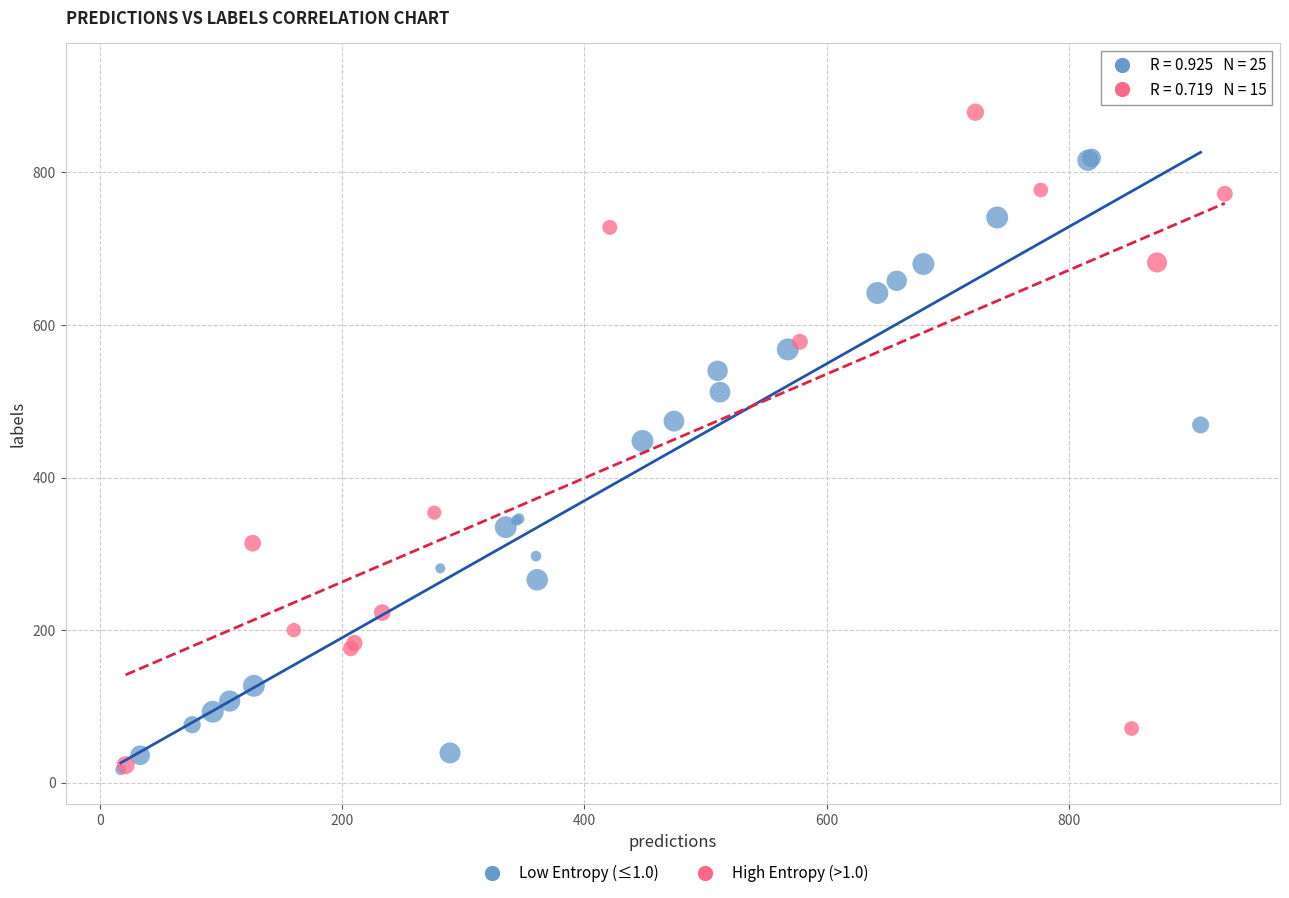

Which series contains the highest Y value?

High Entropy (>1.0)